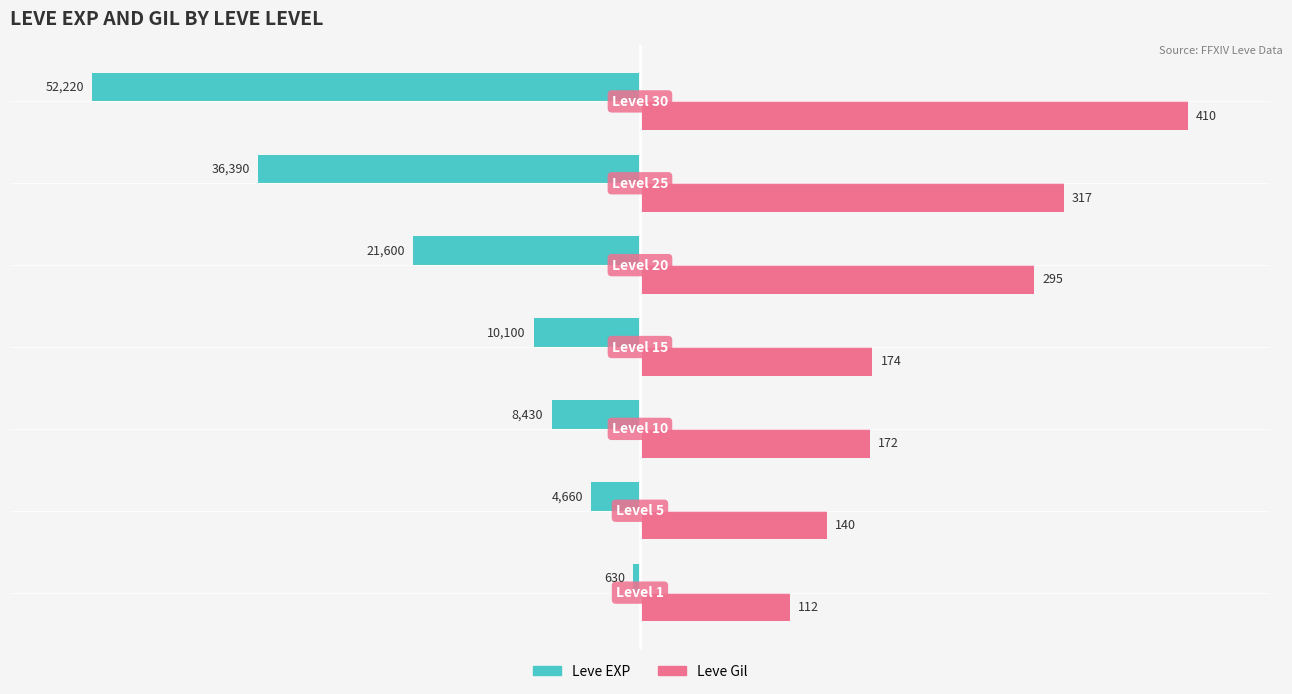

What are all the series names shown in the legend?

Leve EXP, Leve Gil